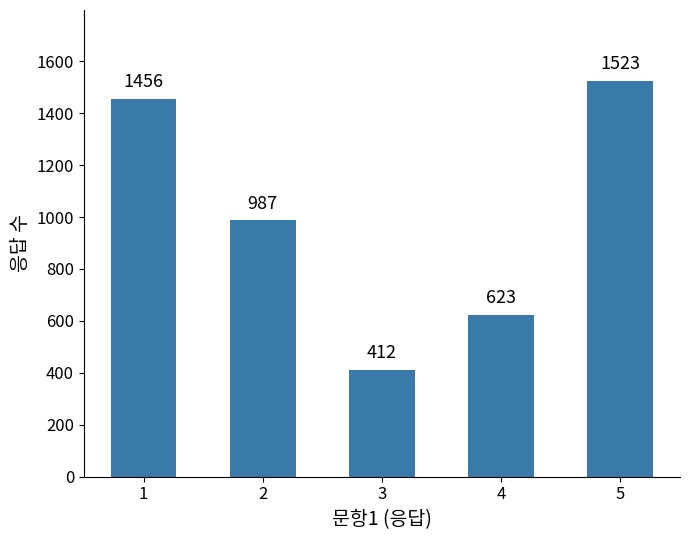

What is the sum of all values?

5001